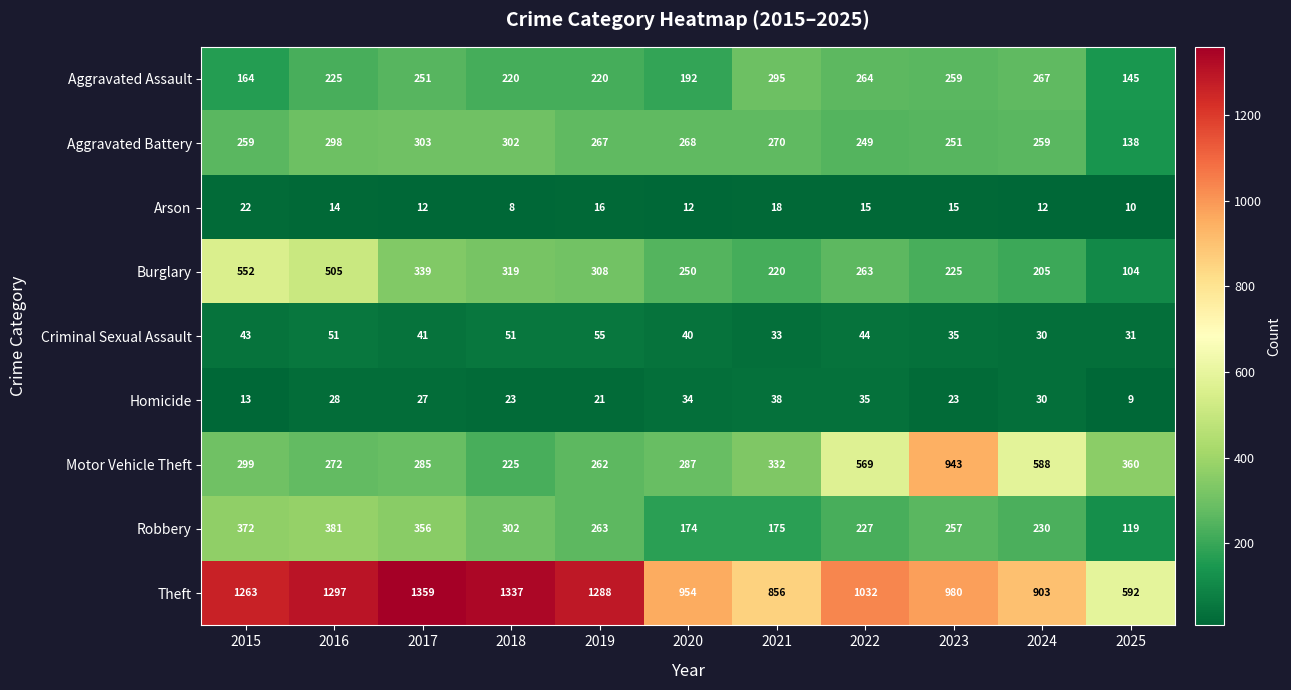

At which label is Aggravated Battery closest to 220?

2022